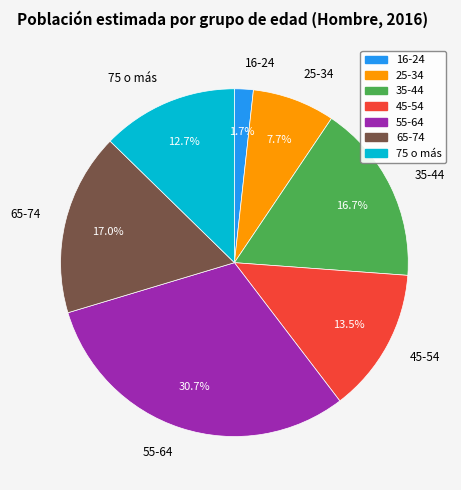

How many segments does this pie chart have?

7